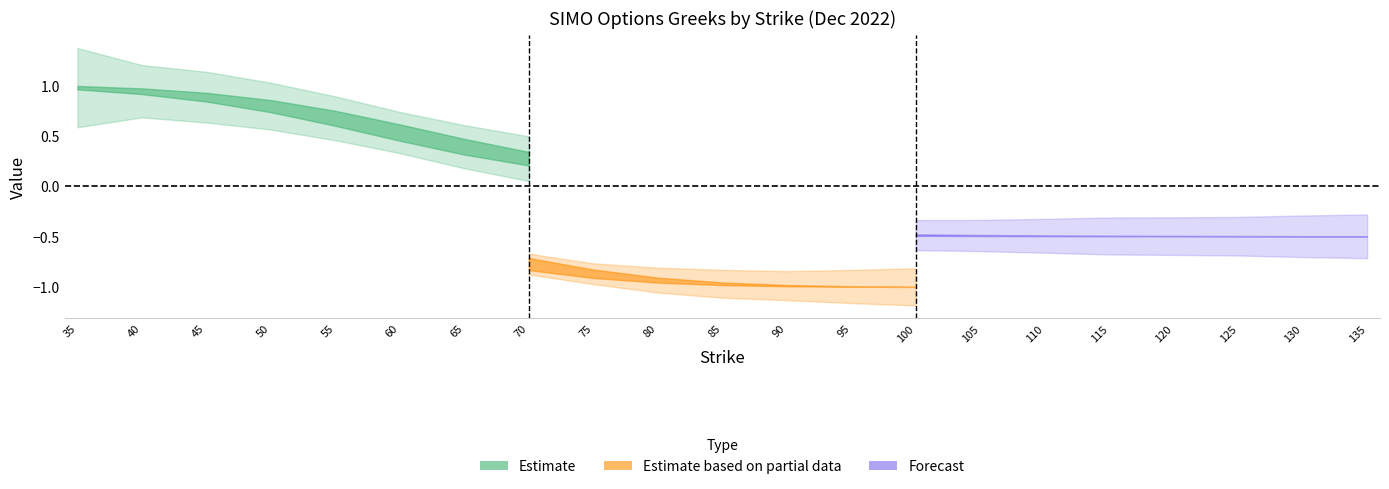

What is the minimum value shown in the chart?

-1.0